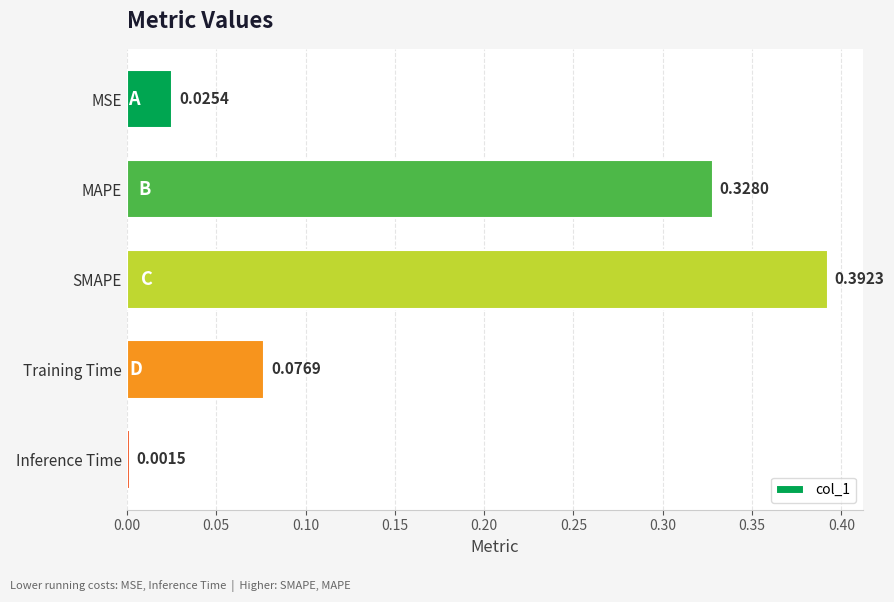

What is the change in value from MSE to MAPE?

+0.3